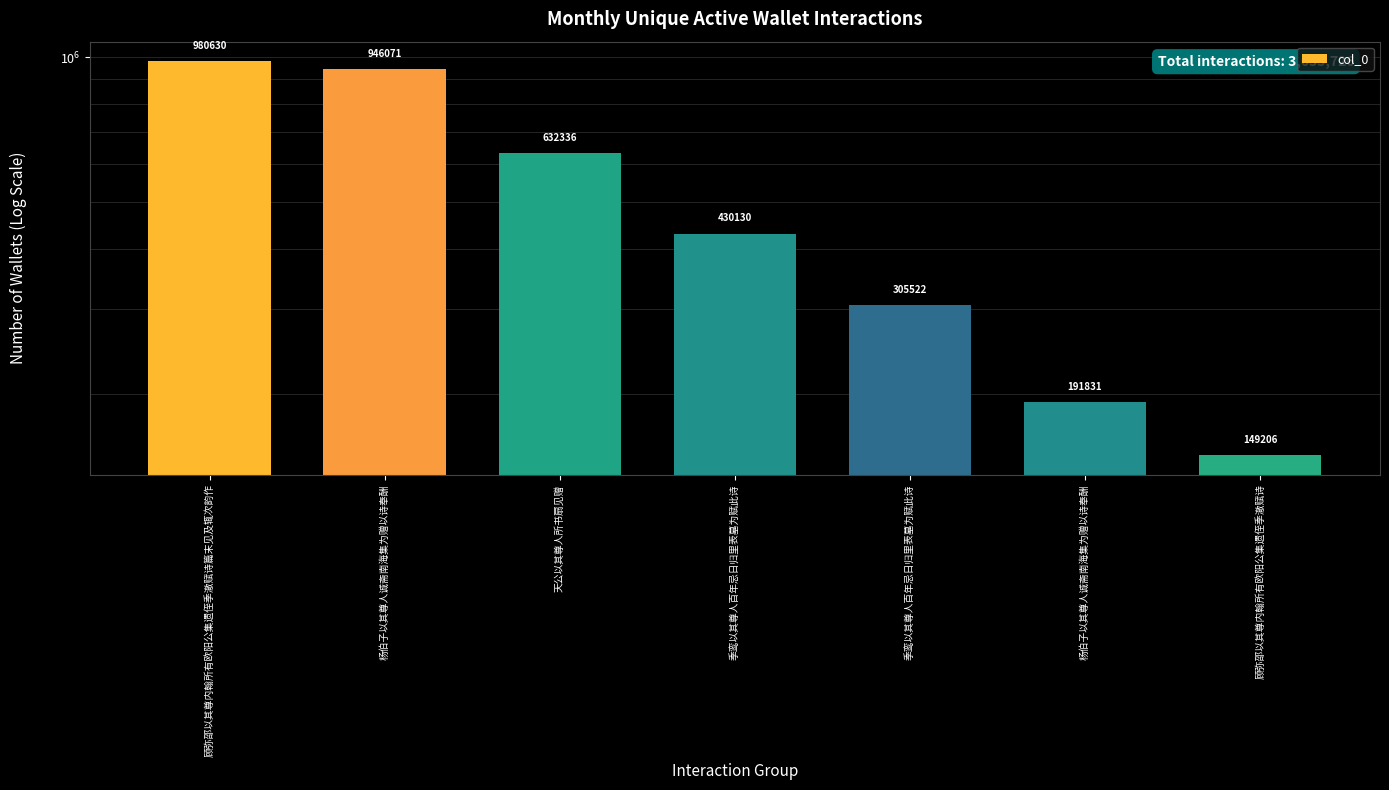

Reading left to right, transcribe all the data shown in this chart.

顾弥邵以其尊内翰所有欧阳公集遗侄季澈赋诗篇末见及辄次韵作=980630	杨伯子以其尊人诚斋南海集为赠以诗奉酬=946071	天公以其尊人所书扇见赠=632336	季鸾以其尊人百年忌日归里表墓为赋此诗=430130	季鸾以其尊人百年忌日归里表墓为赋此诗=305522	杨伯子以其尊人诚斋南海集为赠以诗奉酬=191831	顾弥邵以其尊内翰所有欧阳公集遗侄季澈赋诗=149206